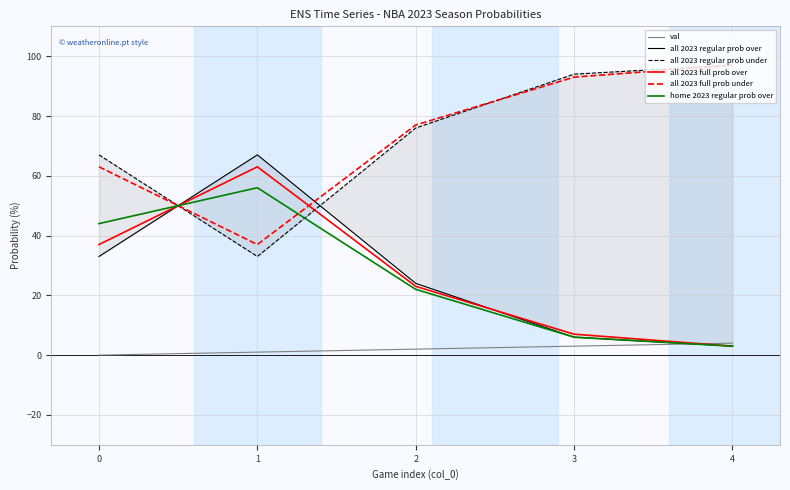

True or false: all 2023 full prob under has a value of 97 at 4.

True